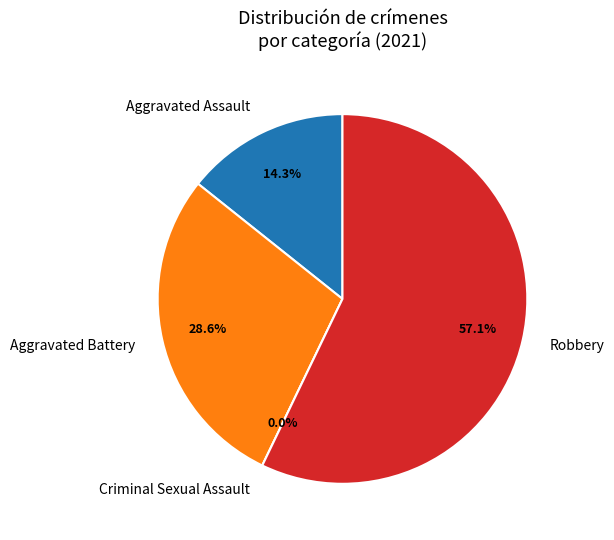

How many segments does this pie chart have?

4